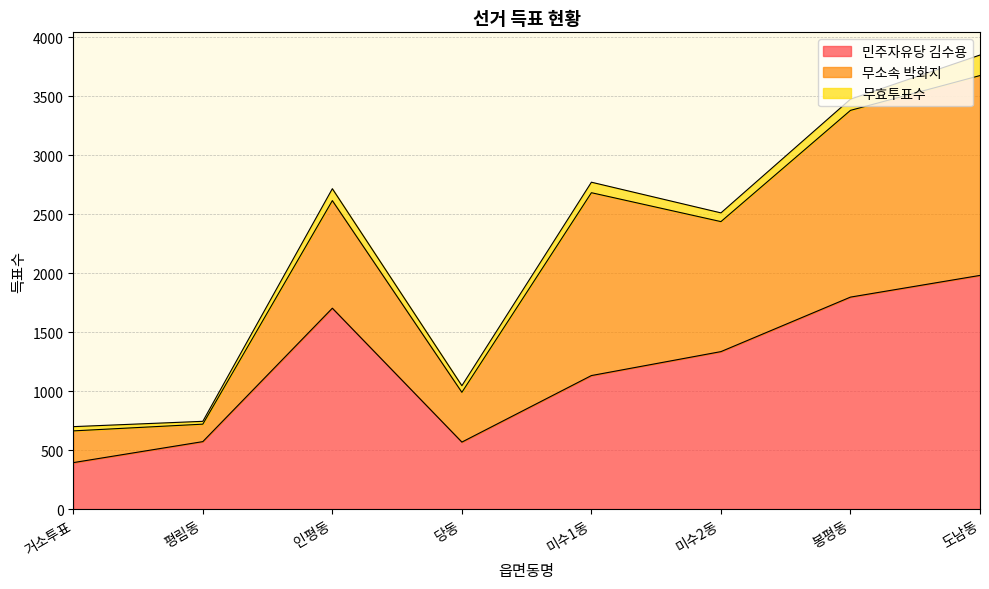

What is the difference between the 무소속 박화지 values at 도남동 and 당동?

1272